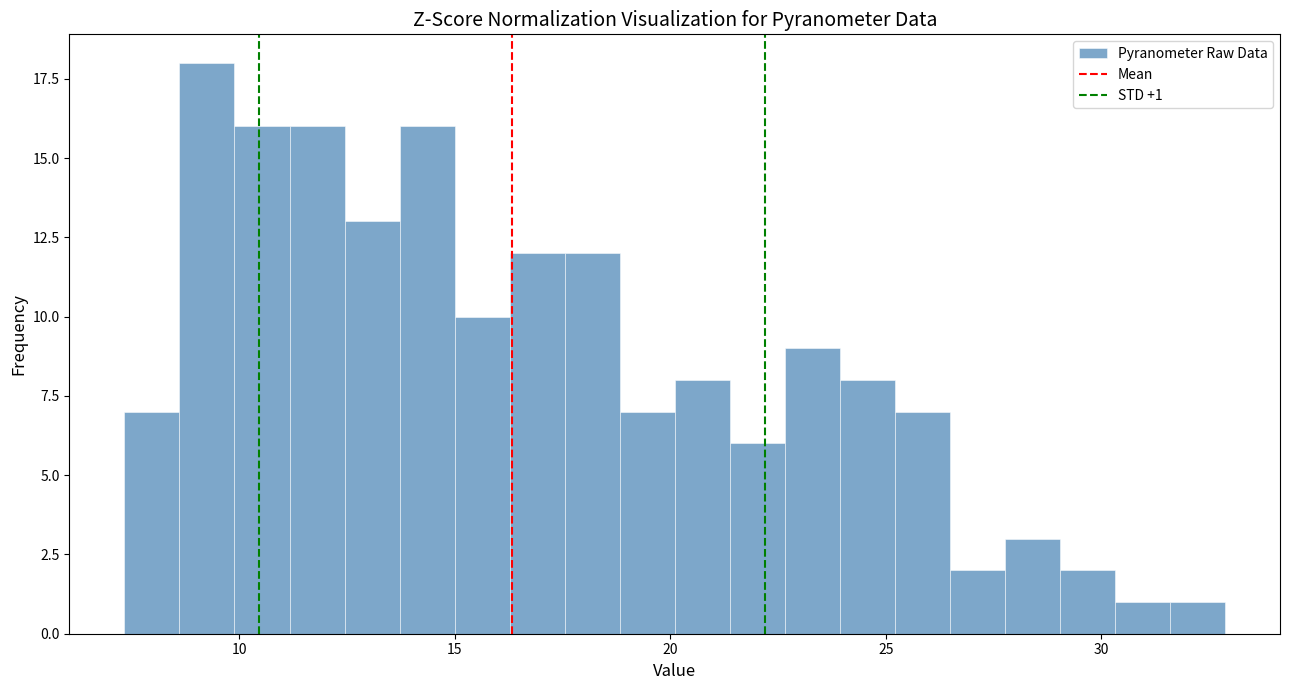

Around what value on the x-axis is the tallest bar? Give the approximate position of its centre, as read against the axis.

9.5